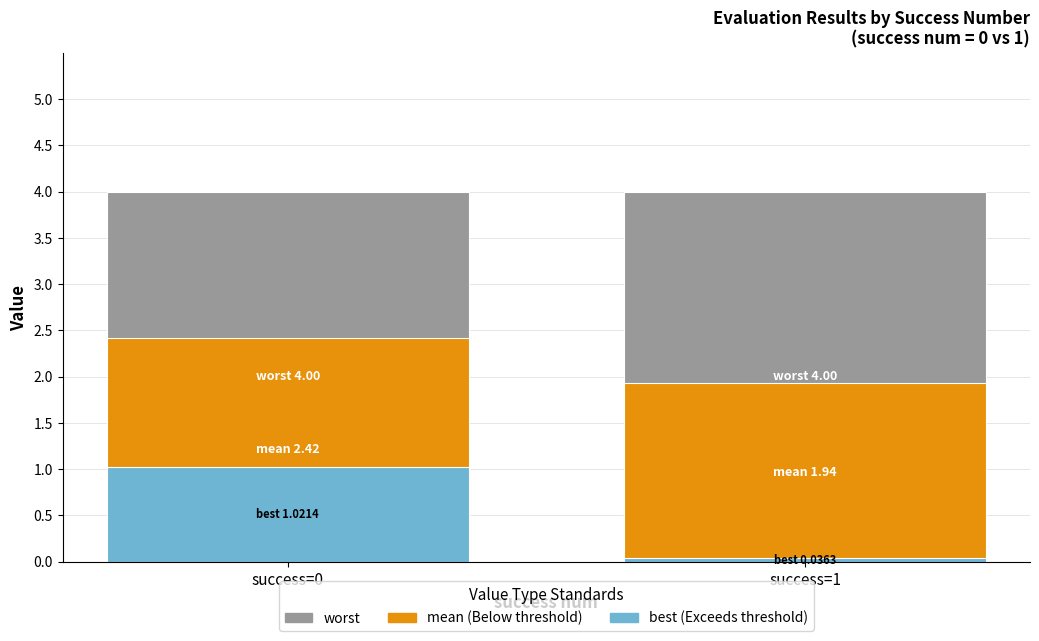

List the series in order of their overall mean, lowest first.

best, mean, worst